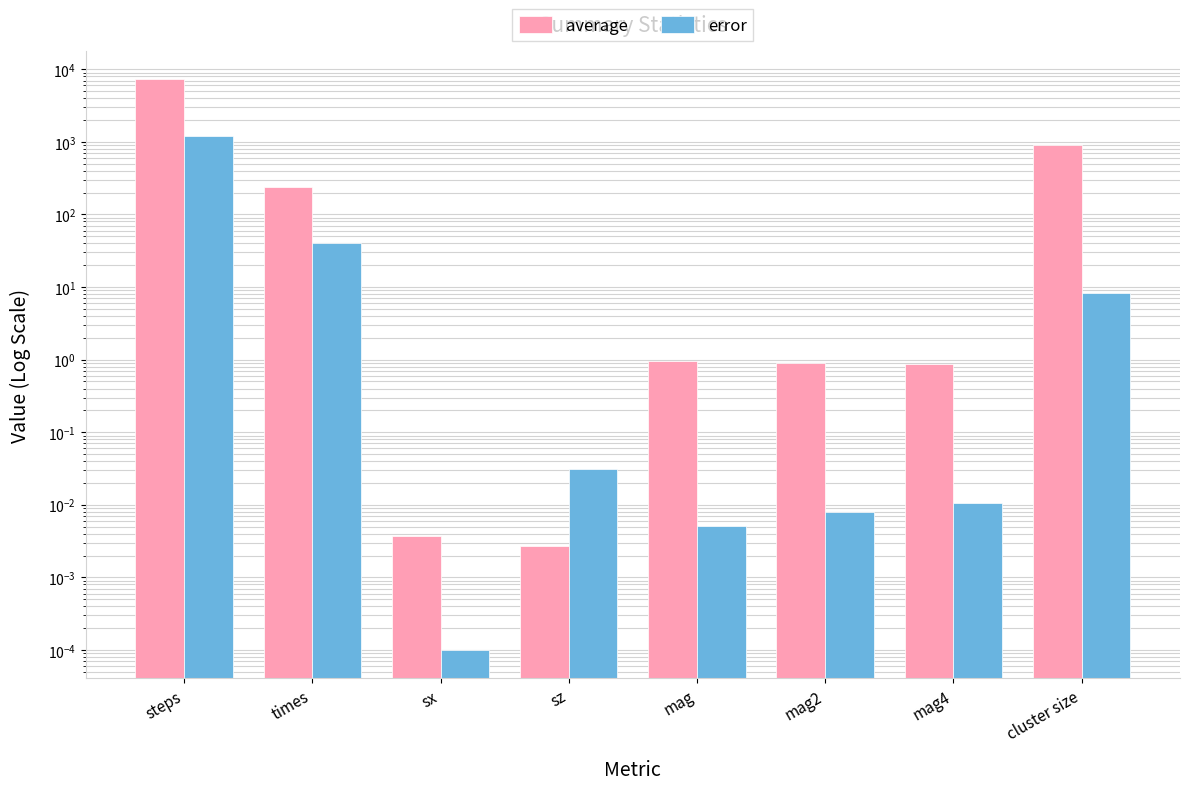

Reading left to right, list all the values displayed in this chart.

average: 7237.5	242.2	0.0	0.0	0.9	0.9	0.9	917.7
error: 1196.8	40.0	0.0	0.0	0.0	0.0	0.0	8.2